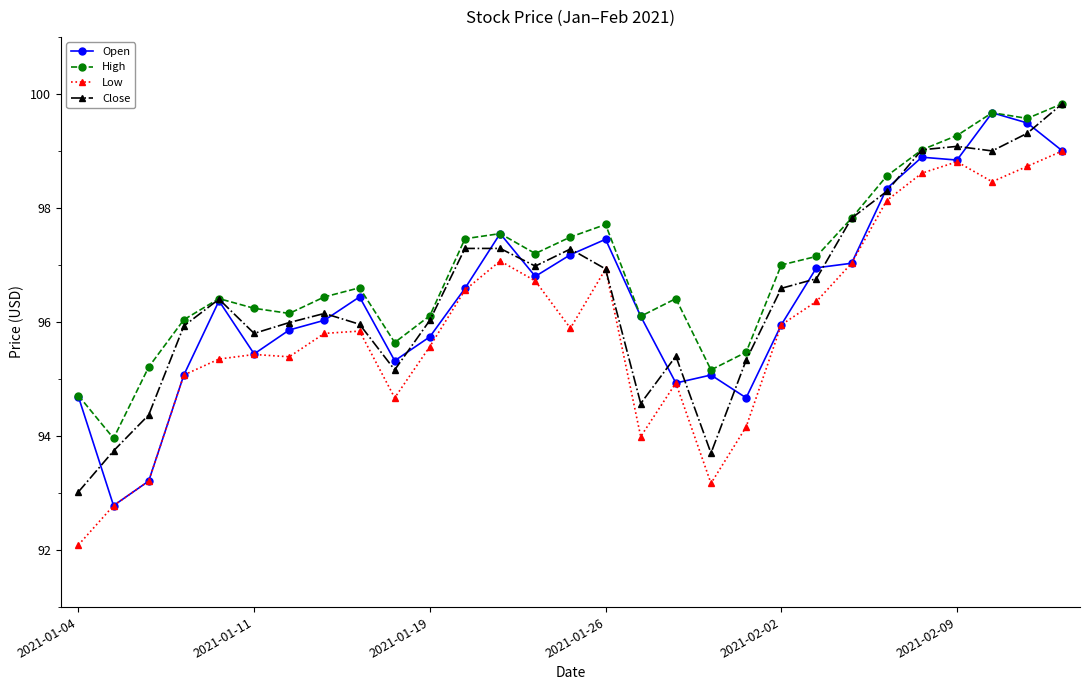

Which series has the largest total across all categories?

High